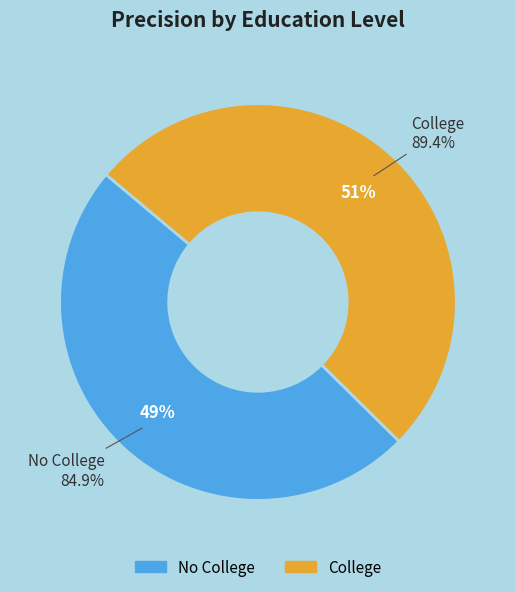

Which category has the biggest portion of the pie?

College